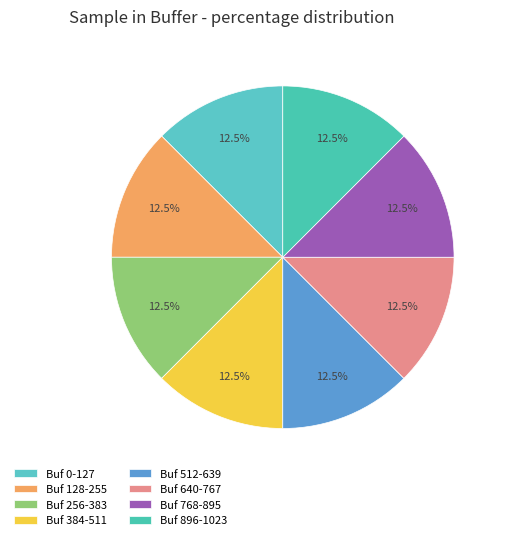

Count the number of slices in the pie.

8